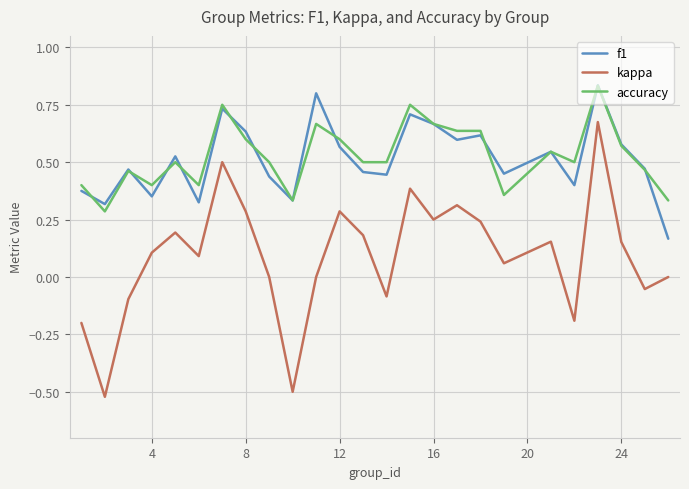

Which series has the largest range (max minus min)?

kappa